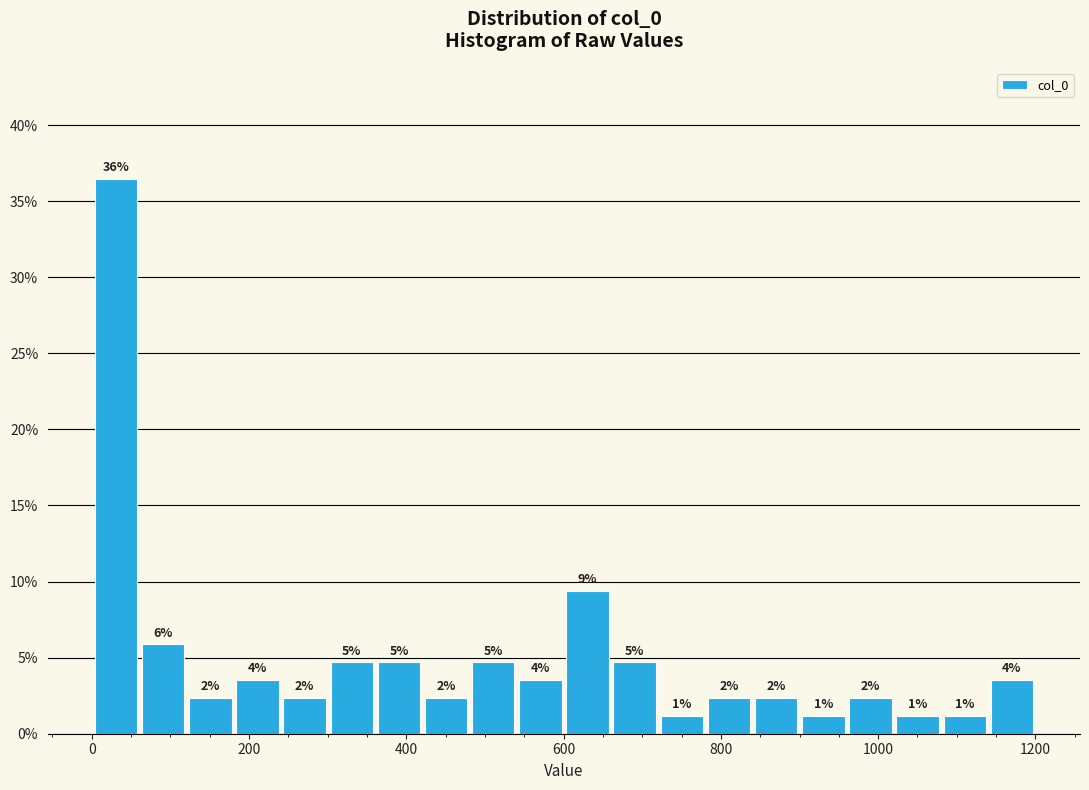

Around what value on the x-axis is the tallest bar? Give the approximate position of its centre, as read against the axis.

40